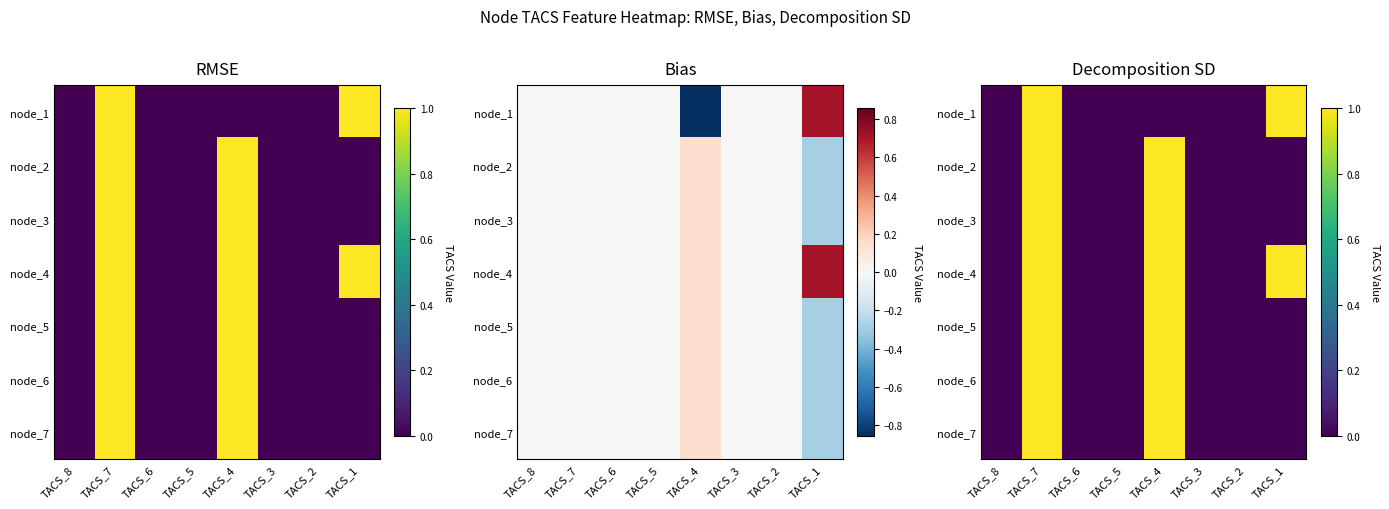

How many positive values does the node_1 series have?

2